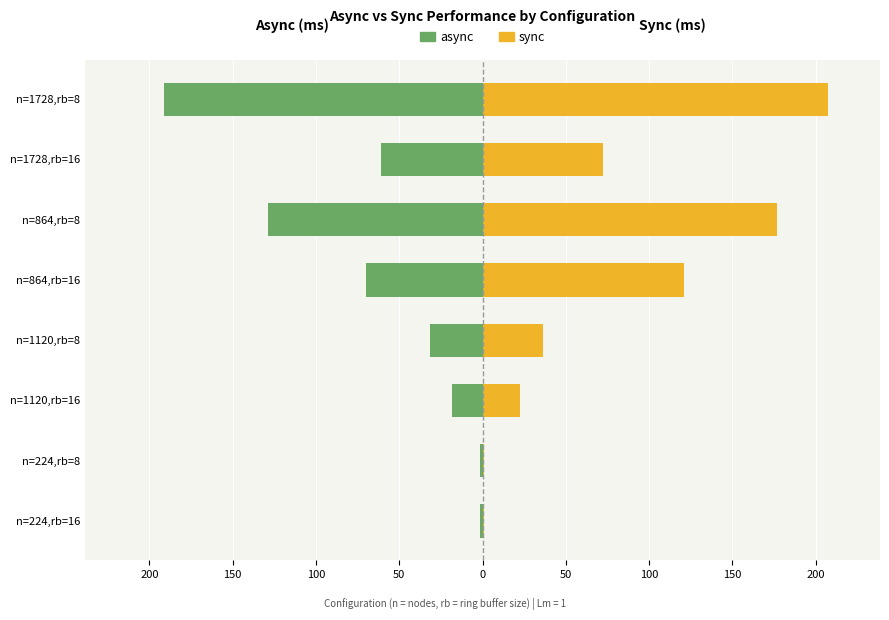

What is the sum of the sync values at n=864,rb=16 and n=224,rb=8?

121.7